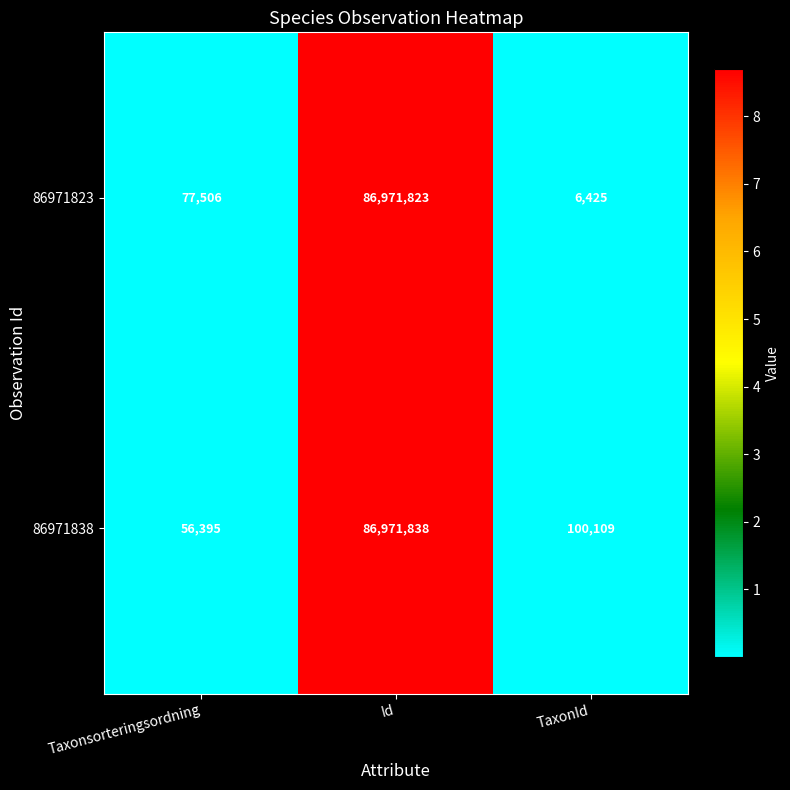

What is the total value across all series at TaxonId?

106534